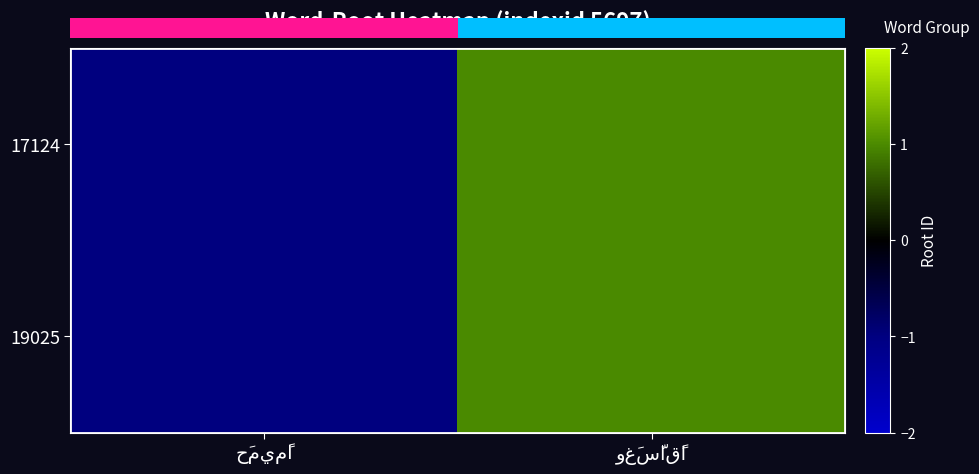

Reading right to left, extract all data points from this chart.

17124: وغَسَّاقًا=1.0	حَميمًا=-1.0
19025: وغَسَّاقًا=1.0	حَميمًا=-1.0